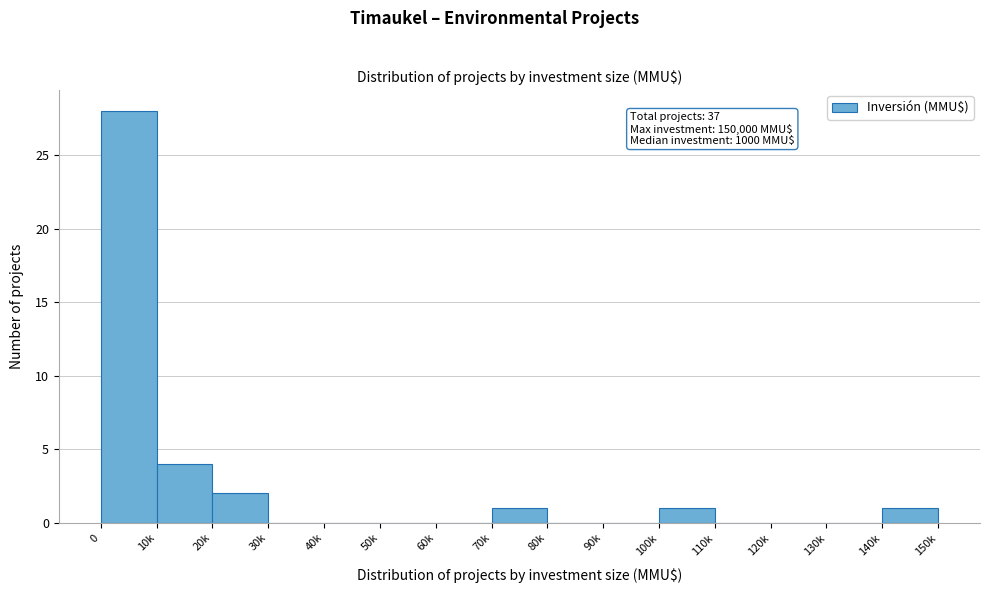

Reading left to right, extract all data points from this chart.

0=28	10k=4	20k=2	30k=0	40k=0	50k=0	60k=0	70k=1	80k=0	90k=0	100k=1	110k=0	120k=0	130k=0	140k=1